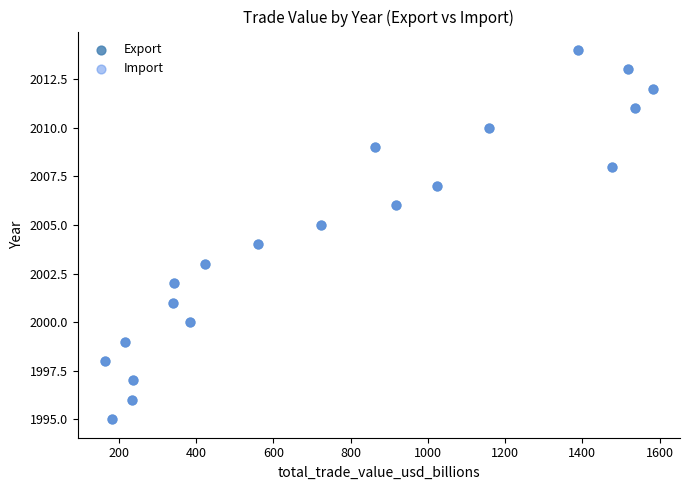

What are all the series names shown in the legend?

Export, Import